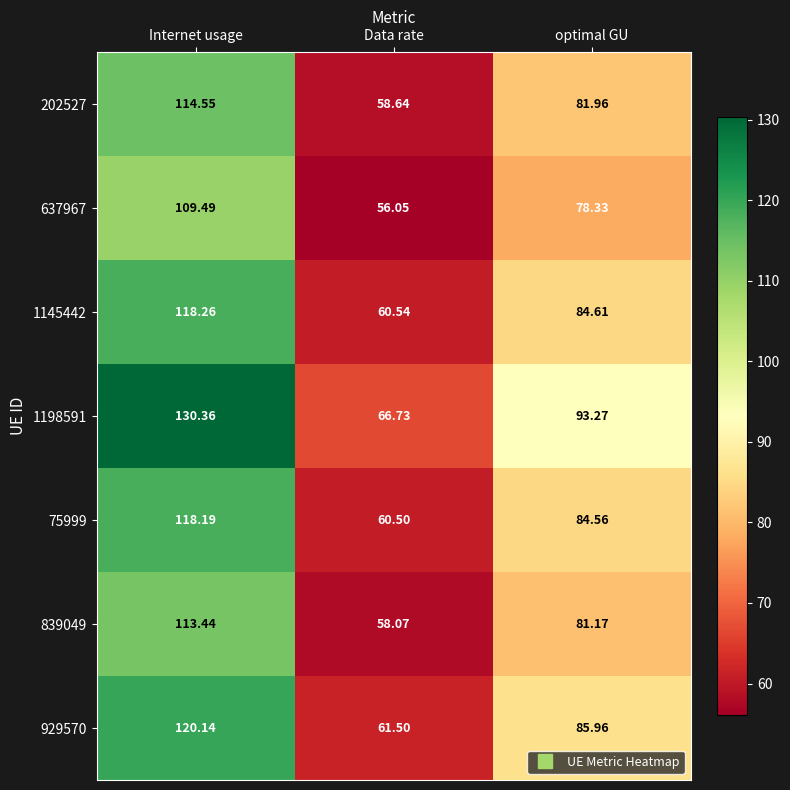

Is the value of 75999 at Data rate greater than the value of 1198591 at Data rate?

No